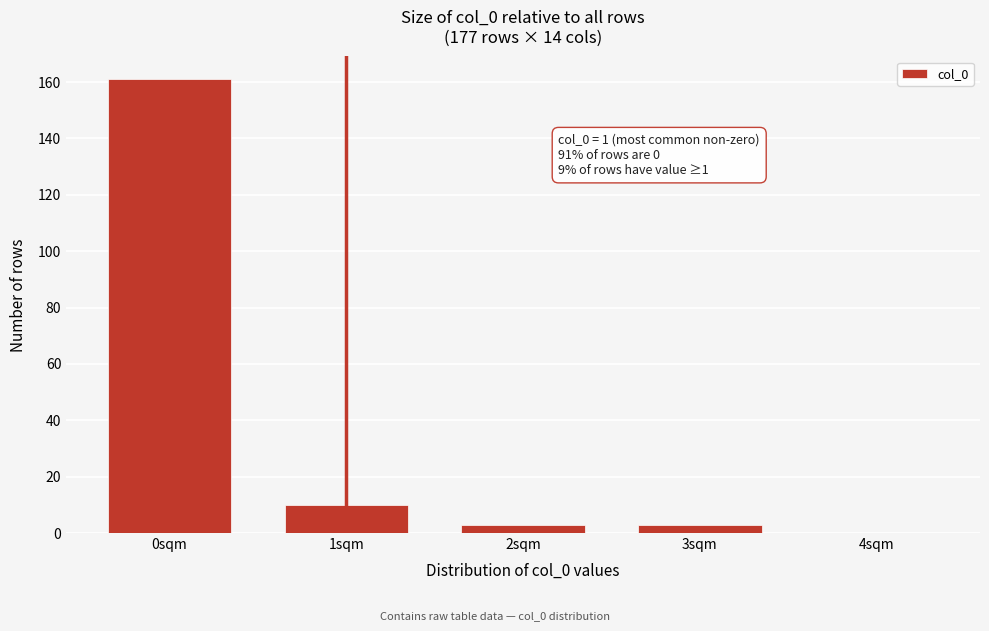

Reading left to right, what are all the values shown in this chart?

0sqm=161	1sqm=10	2sqm=3	3sqm=3	4sqm=0